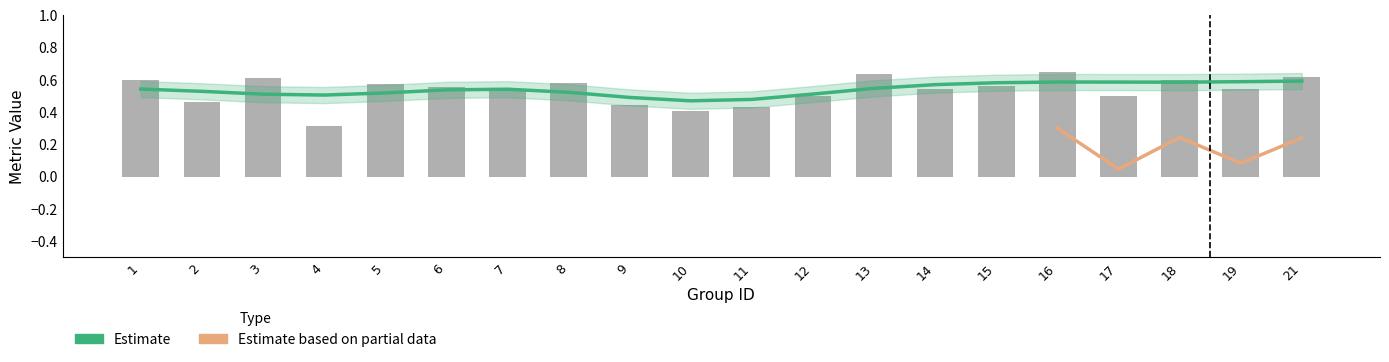

Is it true that accuracy equals 0.9 at 14?

False